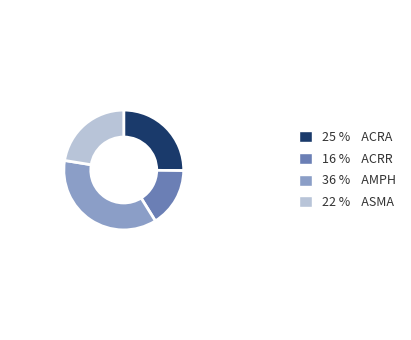

Is there a majority slice in this chart?

No